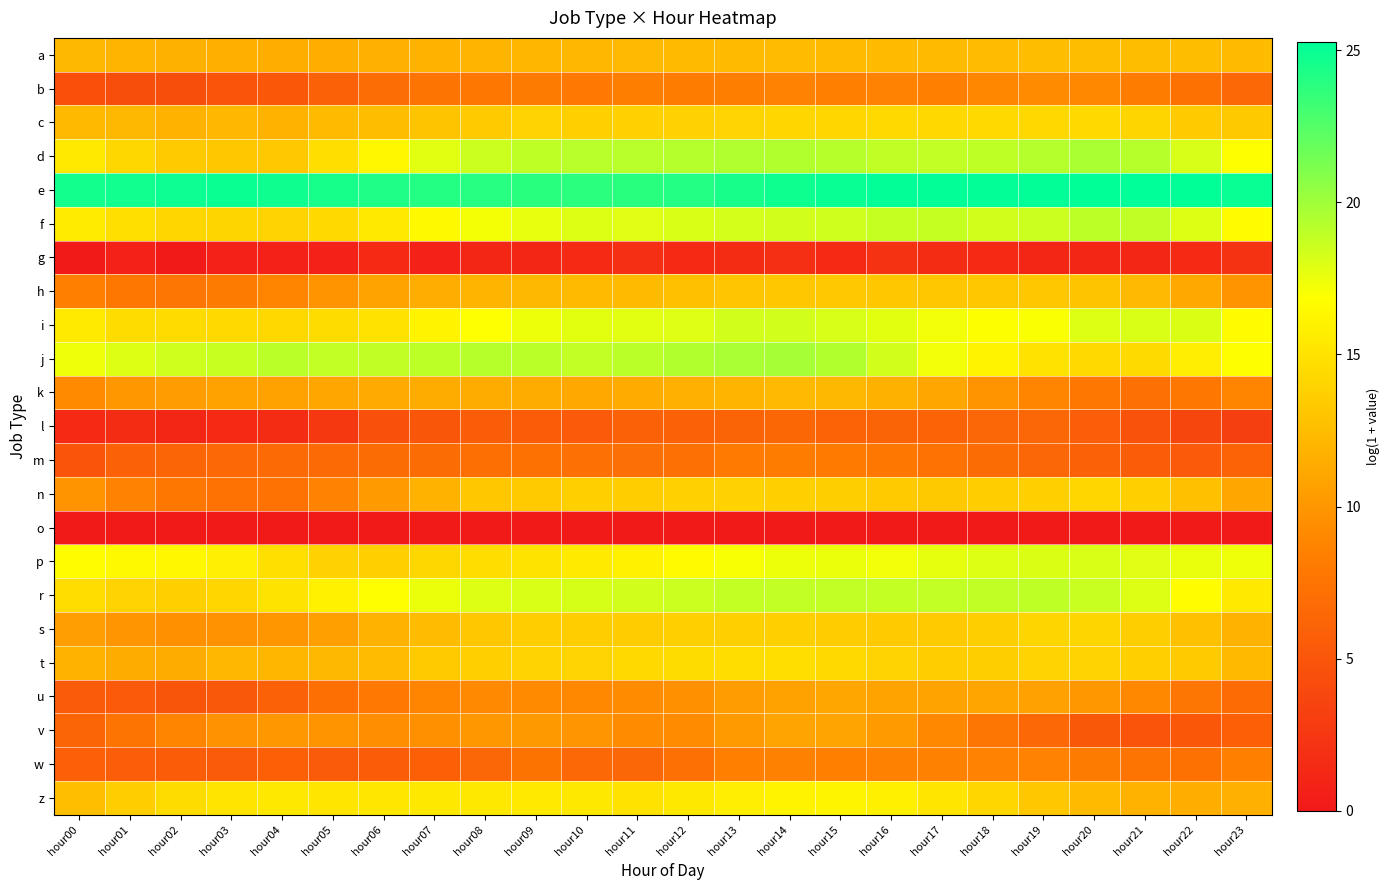

Reading right to left, extract all data points from this chart.

a: hour23=12.4	hour22=12.5	hour21=12.5	hour20=12.5	hour19=12.5	hour18=12.5	hour17=12.4	hour16=12.4	hour15=12.4	hour14=12.4	hour13=12.4	hour12=12.4	hour11=12.3	hour10=12.1	hour09=12.1	hour08=11.9	hour07=11.8	hour06=11.7	hour05=11.5	hour04=11.5	hour03=11.6	hour02=11.7	hour01=11.9	hour00=12.2
b: hour23=6.5	hour22=7.3	hour21=8.3	hour20=9.1	hour19=9.3	hour18=8.9	hour17=8.5	hour16=8.7	hour15=8.5	hour14=8.6	hour13=8.4	hour12=8.3	hour11=8.3	hour10=8.0	hour09=8.1	hour08=7.8	hour07=7.5	hour06=7.0	hour05=6.0	hour04=5.2	hour03=4.8	hour02=4.4	hour01=4.4	hour00=4.5
c: hour23=13.3	hour22=13.4	hour21=14.1	hour20=14.3	hour19=14.3	hour18=14.3	hour17=14.3	hour16=14.4	hour15=14.1	hour14=14.1	hour13=14.0	hour12=13.9	hour11=13.9	hour10=13.8	hour09=14.0	hour08=13.4	hour07=12.9	hour06=12.5	hour05=12.4	hour04=11.9	hour03=12.1	hour02=11.9	hour01=12.2	hour00=12.3
d: hour23=16.8	hour22=18.1	hour21=19.2	hour20=19.6	hour19=19.3	hour18=19.0	hour17=18.9	hour16=18.9	hour15=19.2	hour14=19.4	hour13=19.4	hour12=19.3	hour11=19.2	hour10=19.1	hour09=19.0	hour08=18.6	hour07=17.8	hour06=16.3	hour05=14.7	hour04=13.2	hour03=13.1	hour02=13.4	hour01=14.2	hour00=15.4
e: hour23=25.0	hour22=25.2	hour21=25.3	hour20=25.2	hour19=25.2	hour18=25.2	hour17=25.2	hour16=25.1	hour15=25.0	hour14=24.8	hour13=24.4	hour12=24.1	hour11=23.9	hour10=23.8	hour09=23.8	hour08=24.0	hour07=24.1	hour06=24.2	hour05=24.5	hour04=24.8	hour03=24.9	hour02=24.8	hour01=24.7	hour00=24.6
f: hour23=16.6	hour22=18.0	hour21=18.9	hour20=19.1	hour19=18.5	hour18=18.4	hour17=18.7	hour16=18.7	hour15=18.4	hour14=18.3	hour13=18.3	hour12=18.1	hour11=17.8	hour10=18.0	hour09=17.6	hour08=17.2	hour07=16.5	hour06=15.5	hour05=14.4	hour04=14.0	hour03=14.1	hour02=14.1	hour01=14.8	hour00=15.6
g: hour23=2.2	hour22=1.4	hour21=1.1	hour20=1.1	hour19=1.1	hour18=1.4	hour17=1.6	hour16=2.2	hour15=1.4	hour14=1.8	hour13=1.6	hour12=1.4	hour11=1.8	hour10=1.4	hour09=1.1	hour08=1.1	hour07=0.7	hour06=1.4	hour05=0.7	hour04=0.7	hour03=0.7	hour02=0.0	hour01=0.7	hour00=0.0
h: hour23=9.8	hour22=11.1	hour21=12.3	hour20=13.0	hour19=13.2	hour18=13.2	hour17=13.2	hour16=13.2	hour15=13.2	hour14=13.2	hour13=13.0	hour12=12.7	hour11=12.4	hour10=12.4	hour09=12.2	hour08=12.0	hour07=11.5	hour06=10.9	hour05=9.9	hour04=8.8	hour03=8.0	hour02=7.6	hour01=7.8	hour00=8.5
i: hour23=16.6	hour22=18.0	hour21=18.1	hour20=18.0	hour19=17.0	hour18=16.9	hour17=17.3	hour16=17.8	hour15=18.2	hour14=18.4	hour13=18.3	hour12=17.9	hour11=17.8	hour10=17.7	hour09=17.4	hour08=16.9	hour07=16.0	hour06=15.0	hour05=14.5	hour04=14.3	hour03=14.3	hour02=14.5	hour01=14.6	hour00=15.5
j: hour23=16.8	hour22=15.7	hour21=14.5	hour20=14.3	hour19=15.0	hour18=16.0	hour17=17.3	hour16=18.4	hour15=19.4	hour14=19.8	hour13=19.7	hour12=19.4	hour11=19.1	hour10=18.8	hour09=19.1	hour08=19.2	hour07=19.0	hour06=18.9	hour05=18.9	hour04=19.1	hour03=18.7	hour02=18.4	hour01=18.0	hour00=17.4
k: hour23=8.8	hour22=7.8	hour21=7.2	hour20=7.8	hour19=8.8	hour18=9.8	hour17=11.0	hour16=11.7	hour15=12.2	hour14=12.3	hour13=12.0	hour12=11.7	hour11=11.3	hour10=11.2	hour09=11.4	hour08=11.4	hour07=11.4	hour06=11.3	hour05=11.0	hour04=10.7	hour03=10.8	hour02=10.4	hour01=10.0	hour00=9.2
l: hour23=3.1	hour22=3.6	hour21=4.8	hour20=5.8	hour19=6.4	hour18=6.4	hour17=6.2	hour16=6.2	hour15=6.1	hour14=6.5	hour13=6.2	hour12=6.0	hour11=5.9	hour10=5.4	hour09=5.6	hour08=5.7	hour07=5.1	hour06=4.6	hour05=2.6	hour04=1.6	hour03=1.4	hour02=1.1	hour01=1.6	hour00=1.4
m: hour23=6.1	hour22=5.3	hour21=5.7	hour20=5.9	hour19=6.3	hour18=6.9	hour17=7.3	hour16=7.9	hour15=8.1	hour14=8.2	hour13=8.0	hour12=7.2	hour11=7.1	hour10=7.2	hour09=7.3	hour08=7.1	hour07=6.9	hour06=6.9	hour05=6.7	hour04=6.7	hour03=6.6	hour02=6.3	hour01=6.1	hour00=4.9
n: hour23=11.0	hour22=12.7	hour21=13.8	hour20=14.1	hour19=13.7	hour18=13.6	hour17=13.3	hour16=13.4	hour15=13.7	hour14=13.8	hour13=13.9	hour12=13.9	hour11=13.6	hour10=13.7	hour09=13.5	hour08=13.2	hour07=11.8	hour06=10.2	hour05=8.7	hour04=7.4	hour03=7.4	hour02=7.8	hour01=8.6	hour00=9.8
o: hour23=0.0	hour22=0.0	hour21=0.0	hour20=0.0	hour19=0.0	hour18=0.0	hour17=0.0	hour16=0.0	hour15=0.0	hour14=0.0	hour13=0.0	hour12=0.0	hour11=0.0	hour10=0.0	hour09=0.0	hour08=0.0	hour07=0.0	hour06=0.0	hour05=0.0	hour04=0.0	hour03=0.0	hour02=0.0	hour01=0.0	hour00=0.0
p: hour23=17.3	hour22=17.6	hour21=17.8	hour20=18.1	hour19=18.0	hour18=18.0	hour17=17.7	hour16=17.3	hour15=17.5	hour14=17.4	hour13=17.0	hour12=16.5	hour11=15.9	hour10=15.5	hour09=15.0	hour08=14.6	hour07=14.2	hour06=13.8	hour05=13.9	hour04=14.7	hour03=15.8	hour02=16.4	hour01=16.5	hour00=16.7
r: hour23=15.4	hour22=16.8	hour21=17.9	hour20=18.7	hour19=19.0	hour18=18.9	hour17=18.9	hour16=18.8	hour15=18.8	hour14=18.9	hour13=18.8	hour12=18.6	hour11=18.4	hour10=18.2	hour09=18.1	hour08=18.0	hour07=17.5	hour06=16.8	hour05=16.0	hour04=15.1	hour03=14.1	hour02=13.8	hour01=14.0	hour00=14.6
s: hour23=11.8	hour22=12.7	hour21=13.7	hour20=14.1	hour19=14.1	hour18=13.6	hour17=13.4	hour16=13.4	hour15=13.5	hour14=13.8	hour13=13.8	hour12=13.7	hour11=13.5	hour10=13.6	hour09=13.6	hour08=13.2	hour07=12.4	hour06=11.8	hour05=10.6	hour04=10.0	hour03=9.7	hour02=9.6	hour01=9.9	hour00=10.5
t: hour23=12.3	hour22=13.4	hour21=13.8	hour20=14.0	hour19=14.0	hour18=13.7	hour17=13.6	hour16=14.0	hour15=14.4	hour14=14.7	hour13=14.6	hour12=14.6	hour11=14.3	hour10=14.0	hour09=14.0	hour08=13.7	hour07=13.3	hour06=12.5	hour05=12.2	hour04=12.1	hour03=12.1	hour02=11.4	hour01=11.4	hour00=11.8
u: hour23=6.8	hour22=7.6	hour21=9.0	hour20=10.0	hour19=10.7	hour18=10.9	hour17=10.8	hour16=10.8	hour15=11.0	hour14=10.7	hour13=10.3	hour12=9.6	hour11=9.3	hour10=9.1	hour09=9.1	hour08=9.1	hour07=8.8	hour06=7.9	hour05=7.2	hour04=6.0	hour03=5.1	hour02=5.0	hour01=5.3	hour00=5.4
v: hour23=5.9	hour22=5.2	hour21=4.8	hour20=5.3	hour19=6.5	hour18=7.6	hour17=9.0	hour16=10.3	hour15=10.9	hour14=10.9	hour13=10.3	hour12=9.3	hour11=9.2	hour10=9.9	hour09=10.1	hour08=10.1	hour07=9.6	hour06=9.5	hour05=9.7	hour04=10.1	hour03=9.7	hour02=8.7	hour01=7.5	hour00=6.3
w: hour23=8.5	hour22=7.3	hour21=7.5	hour20=8.1	hour19=8.7	hour18=8.7	hour17=8.5	hour16=8.6	hour15=8.5	hour14=8.6	hour13=8.5	hour12=7.2	hour11=6.4	hour10=6.5	hour09=7.5	hour08=6.4	hour07=5.8	hour06=5.6	hour05=5.5	hour04=5.9	hour03=5.5	hour02=5.5	hour01=5.8	hour00=5.8
z: hour23=11.7	hour22=11.5	hour21=11.8	hour20=12.4	hour19=13.2	hour18=14.2	hour17=15.2	hour16=15.9	hour15=16.1	hour14=16.1	hour13=15.7	hour12=15.3	hour11=15.0	hour10=15.4	hour09=15.4	hour08=15.4	hour07=15.4	hour06=15.3	hour05=15.2	hour04=15.3	hour03=15.1	hour02=14.6	hour01=13.6	hour00=12.6